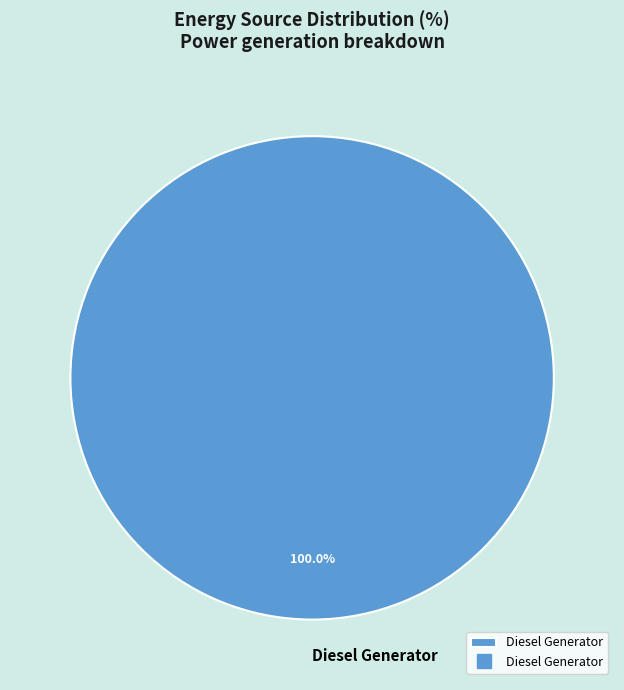

Does any single category account for the majority?

Yes